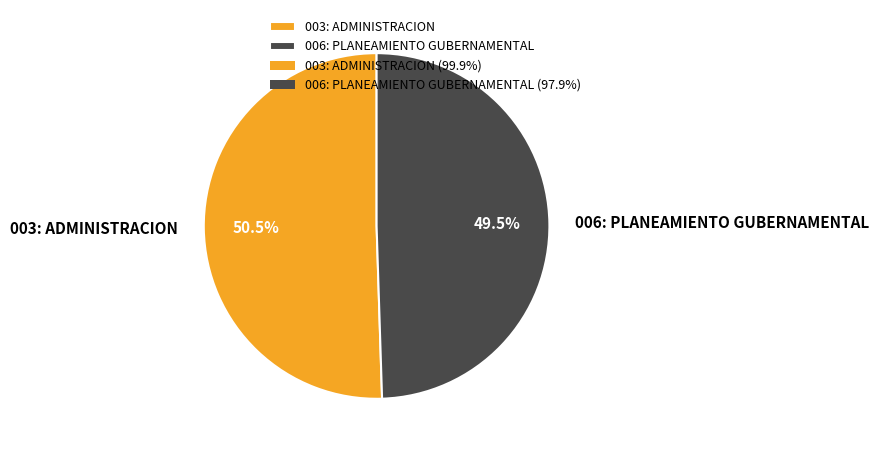

What portion of the pie excludes 003: ADMINISTRACION?

49.5%